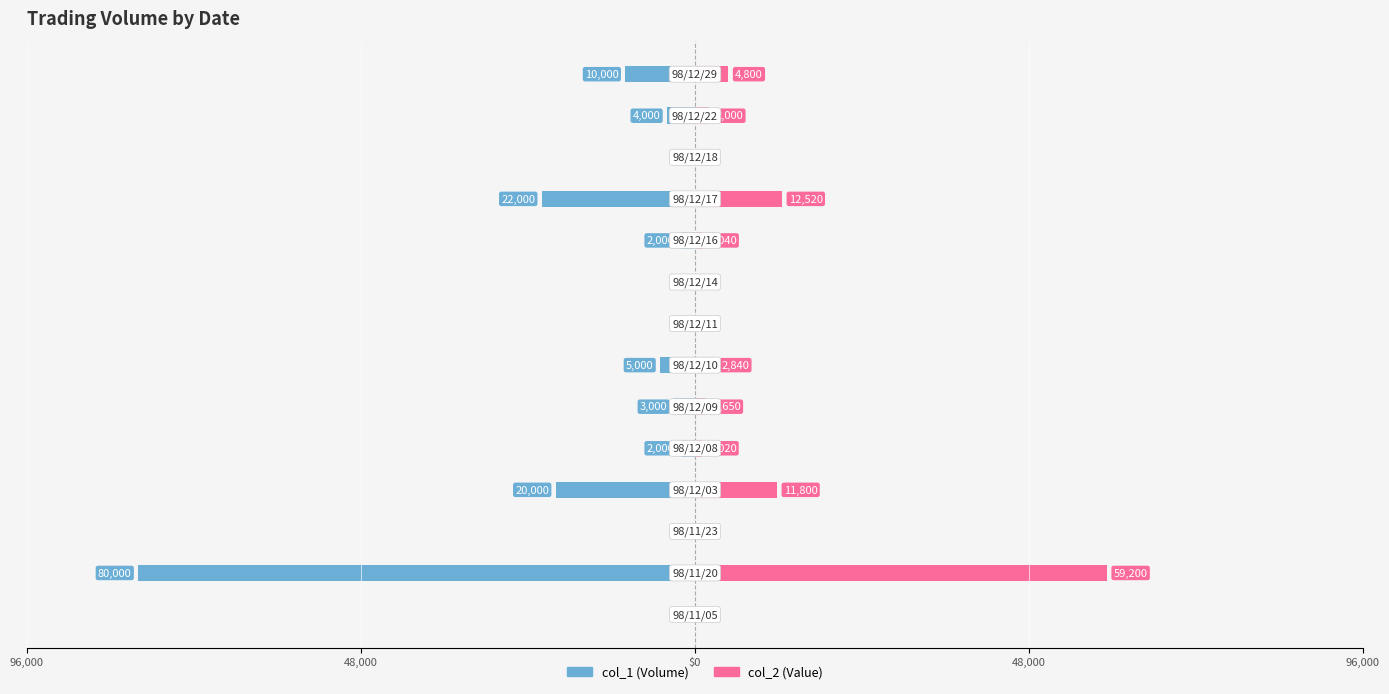

Reading left to right, transcribe all the data shown in this chart.

col_1: 0	-80000	0	-20000	-2000	-3000	-5000	0	0	-2000	-22000	0	-4000	-10000
col_2: 0	59200	0	11800	1020	1650	2840	0	0	1040	12520	0	2000	4800